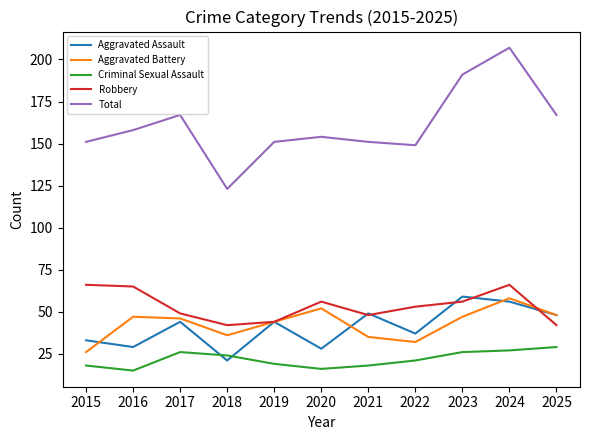

What is the sum of all Criminal Sexual Assault values?

239